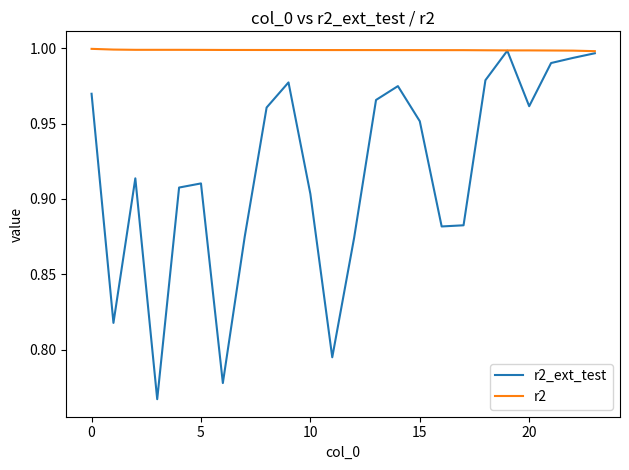

List the series in order of their overall mean, highest first.

r2, r2_ext_test